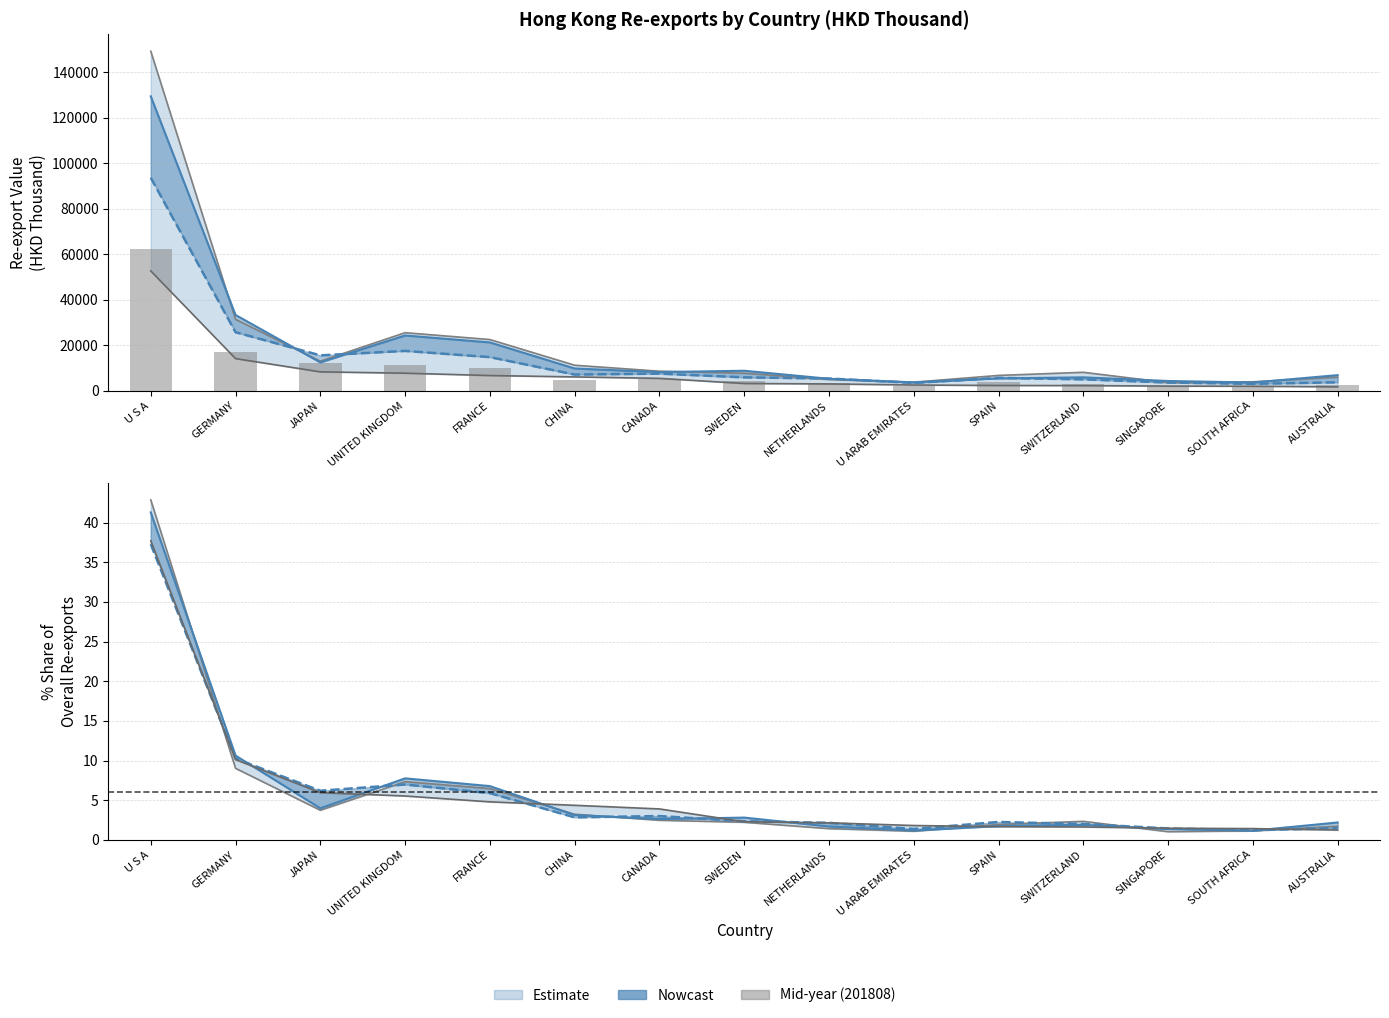

Rank the categories by 201712 value from highest to lowest.

U S A, GERMANY, UNITED KINGDOM, FRANCE, JAPAN, CHINA, SWEDEN, CANADA, AUSTRALIA, SWITZERLAND, SPAIN, NETHERLANDS, SINGAPORE, U ARAB EMIRATES, SOUTH AFRICA